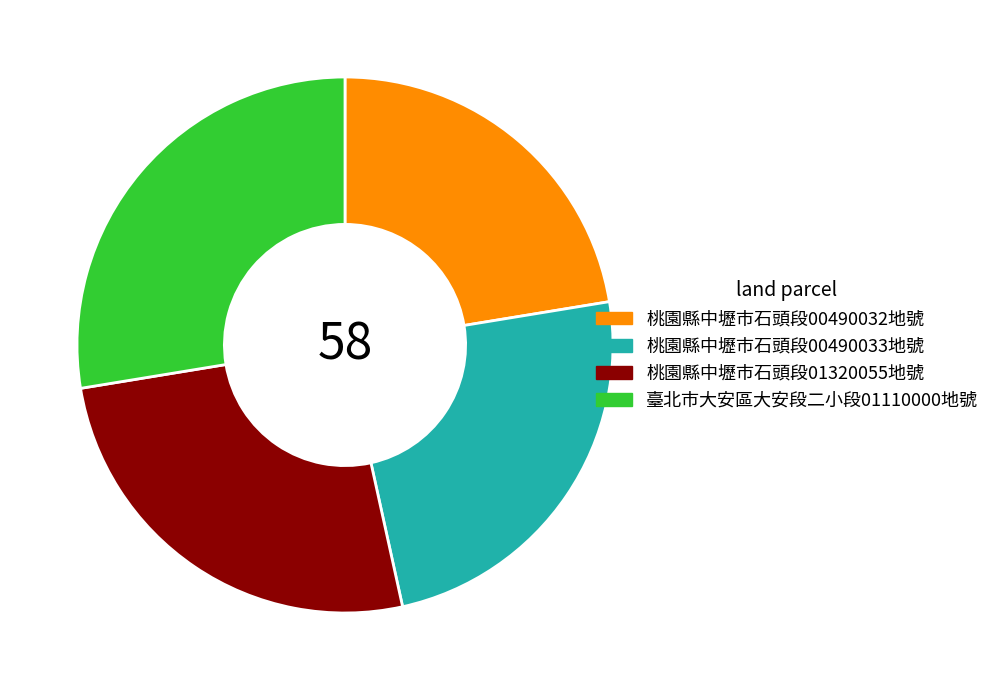

Rank the categories by value from highest to lowest.

臺北市大安區大安段二小段01110000地號, 桃園縣中壢市石頭段01320055地號, 桃園縣中壢市石頭段00490033地號, 桃園縣中壢市石頭段00490032地號